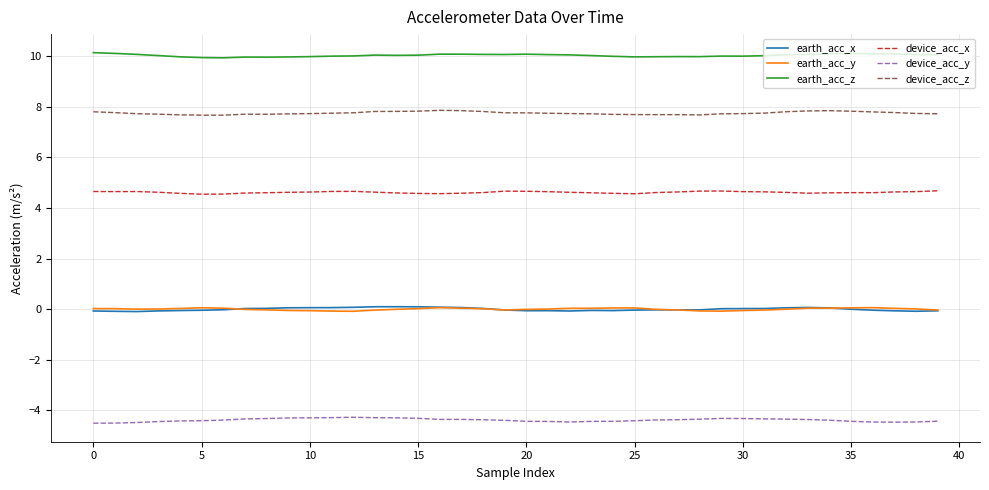

True or false: device_acc_z and earth_acc_x intersect in this chart.

False